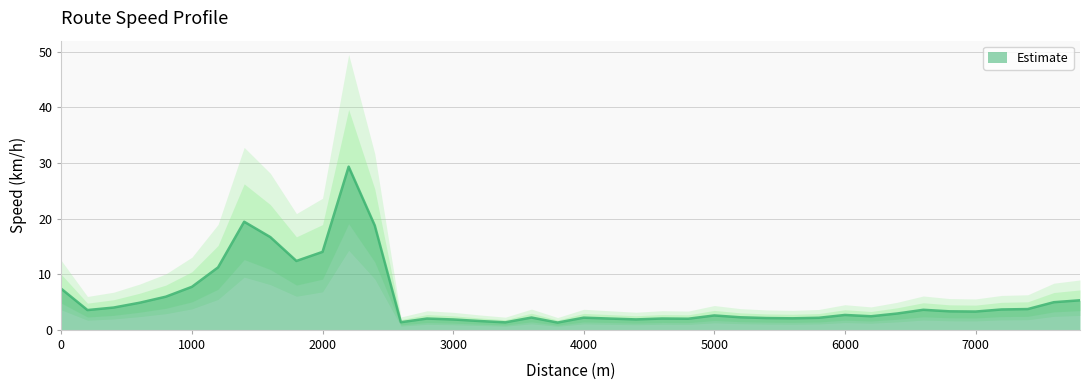

What is the ratio of the value at 2200 to the value at 5800?

13.5